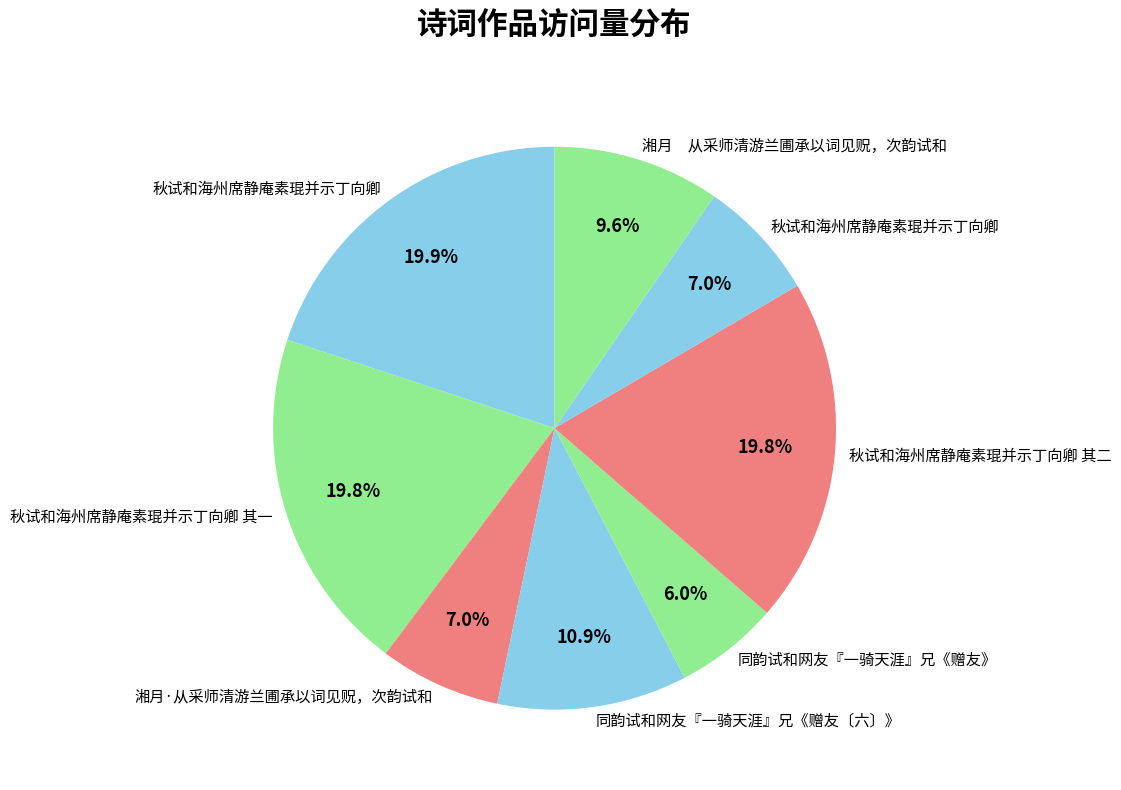

Which slice is the largest?

秋试和海州席静庵素琨并示丁向卿